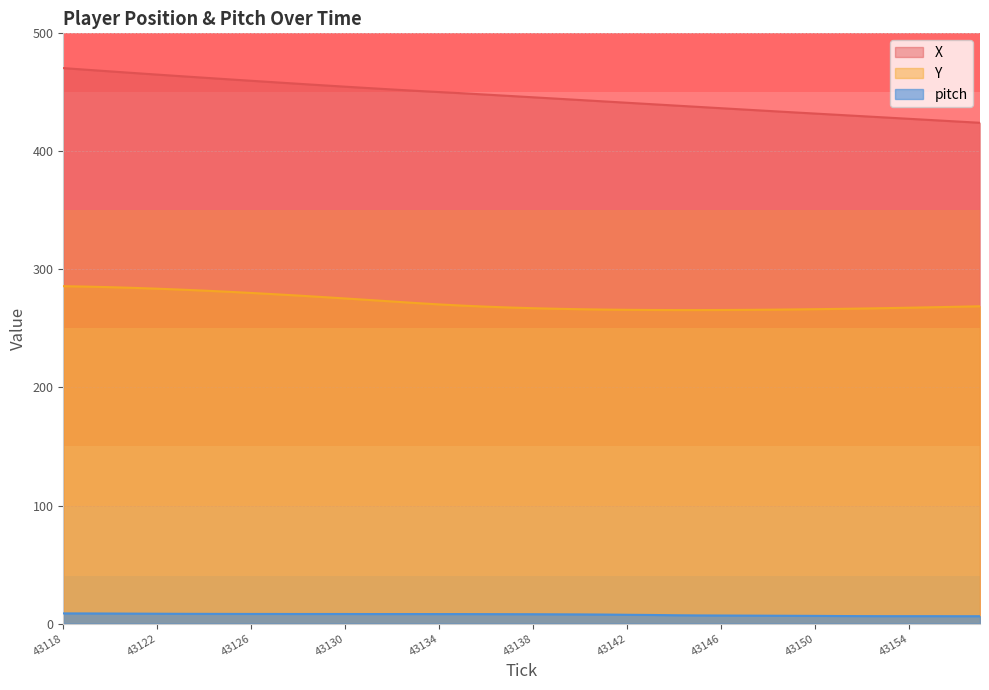

Is it true that pitch equals 6.8 at 43146?

True